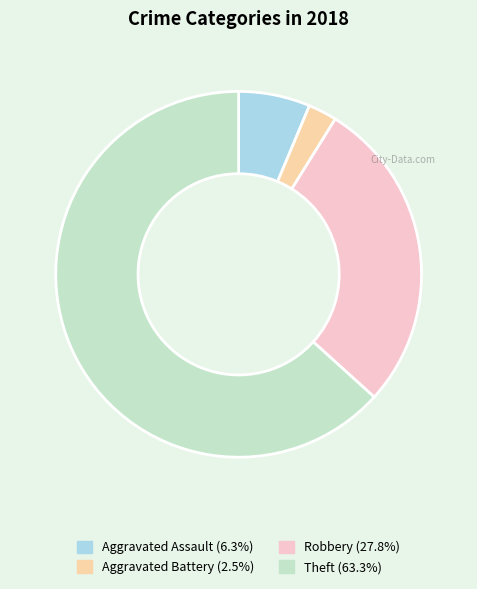

Does any single category account for the majority?

Yes